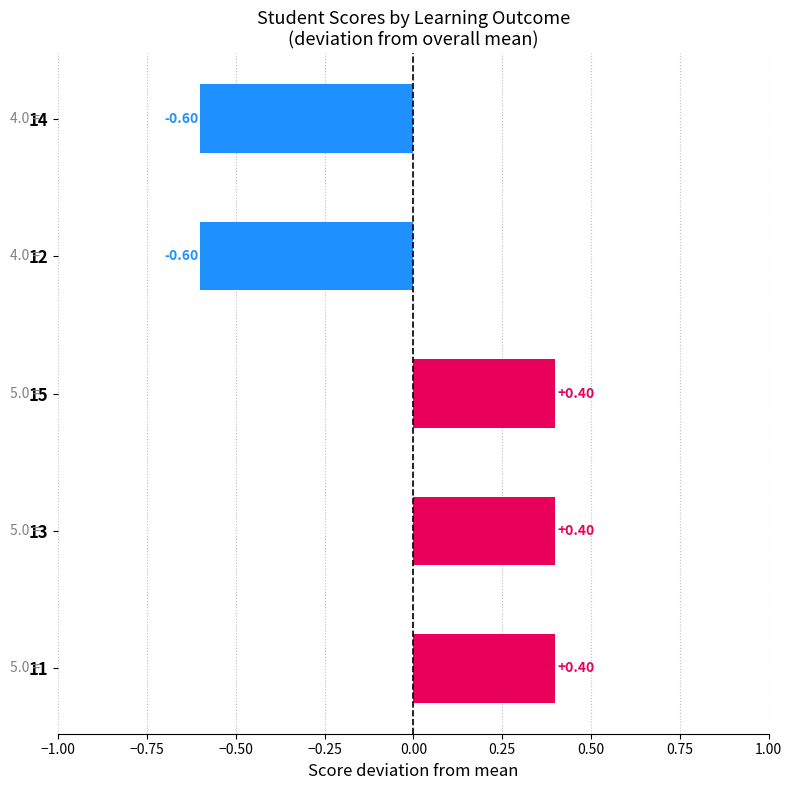

What is the difference between the values at 12 and 15?

1.0